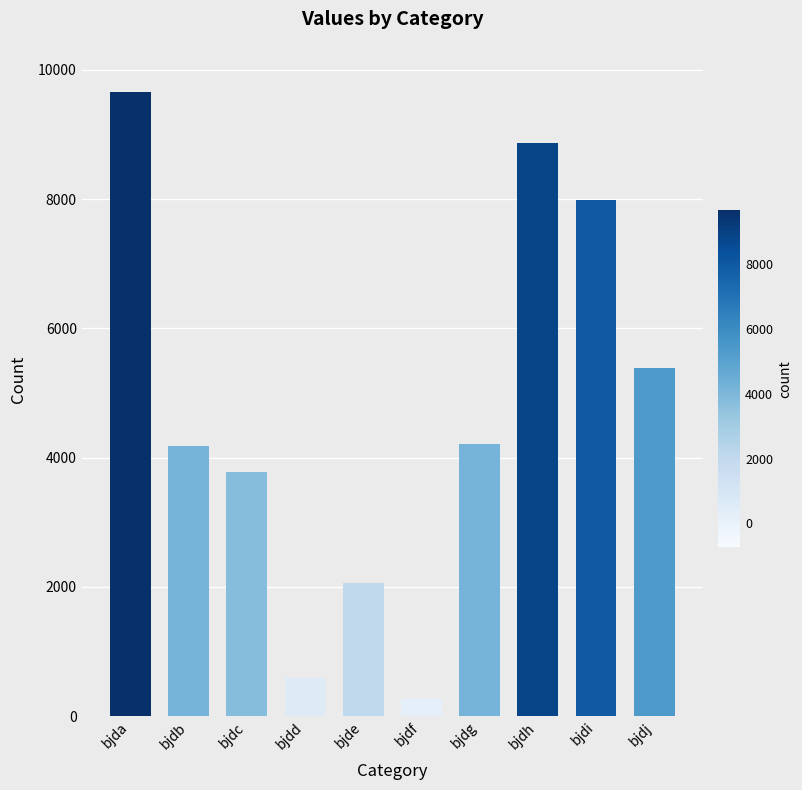

At which label is the value closest to 4961?

bjdj